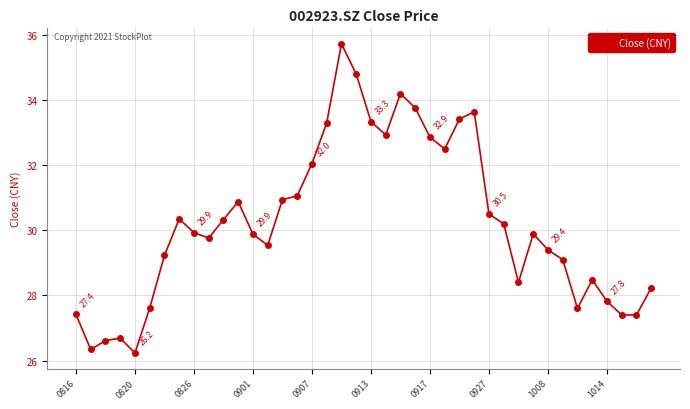

What is the value of the 8th point from the left?

30.4